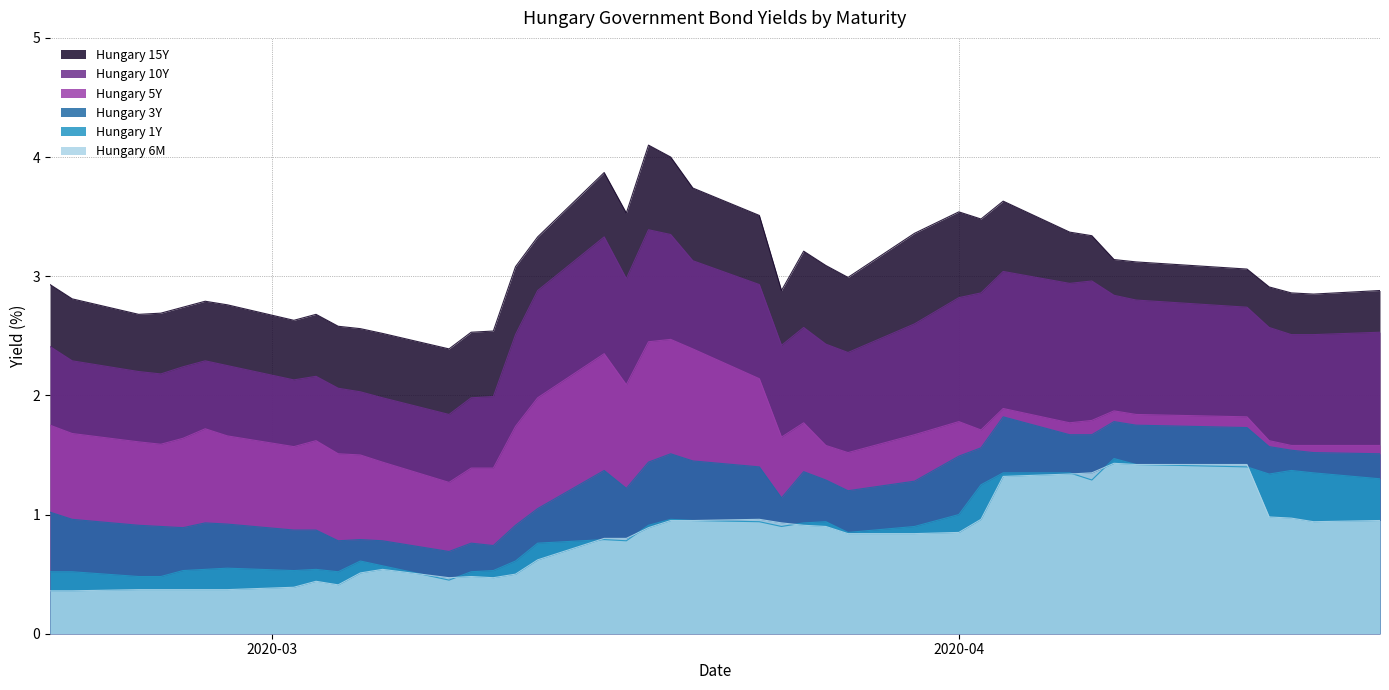

What is the maximum value shown in the chart?

4.1